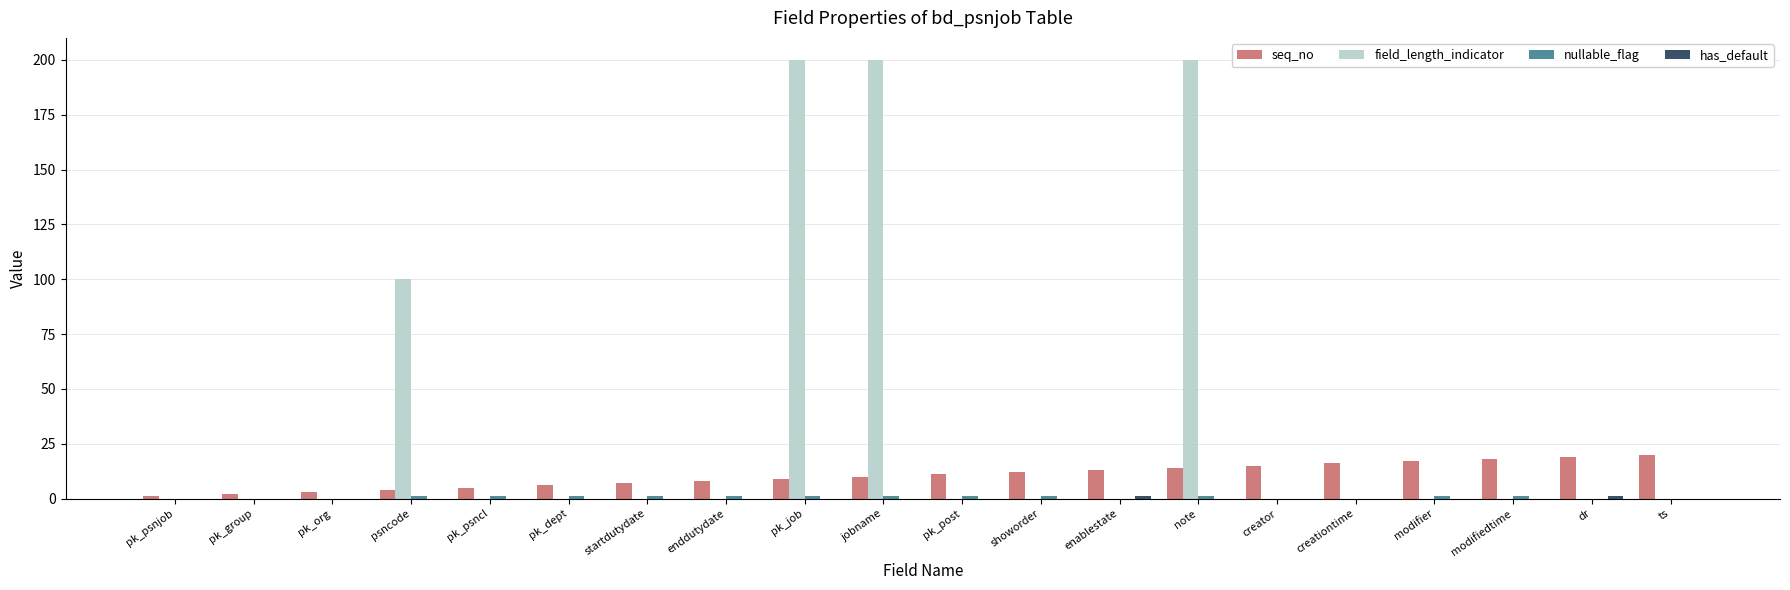

How many series are shown in this chart?

4